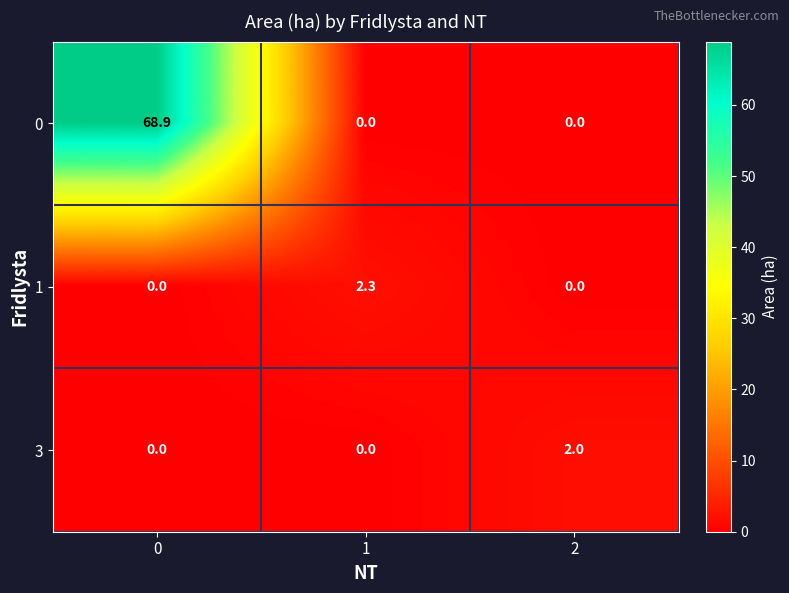

Is the value of 0 at 2 greater than the value of 1 at 1?

No